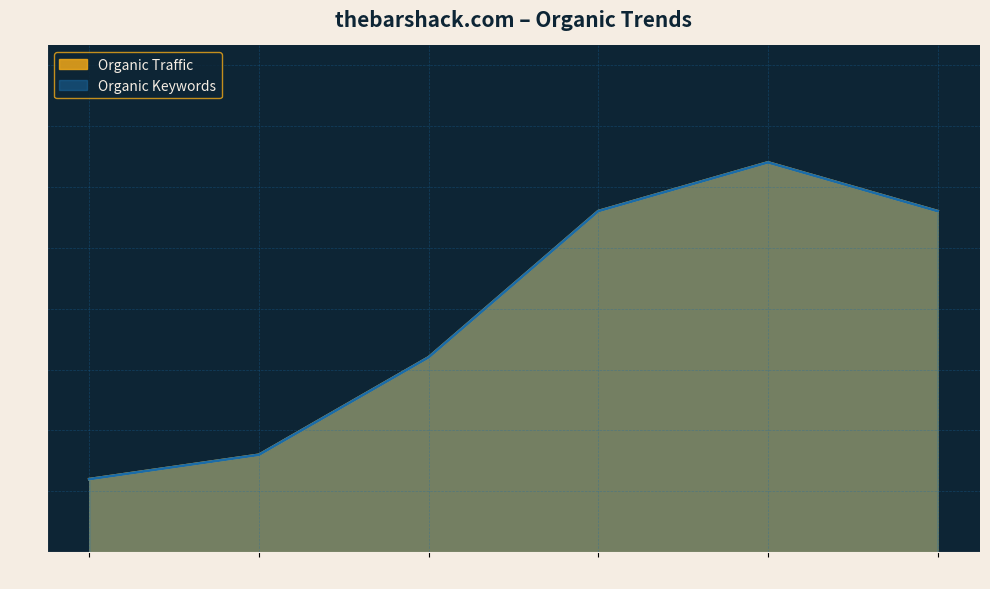

Rank the series at 2019-12 from highest to lowest value.

Organic Traffic, Organic Keywords